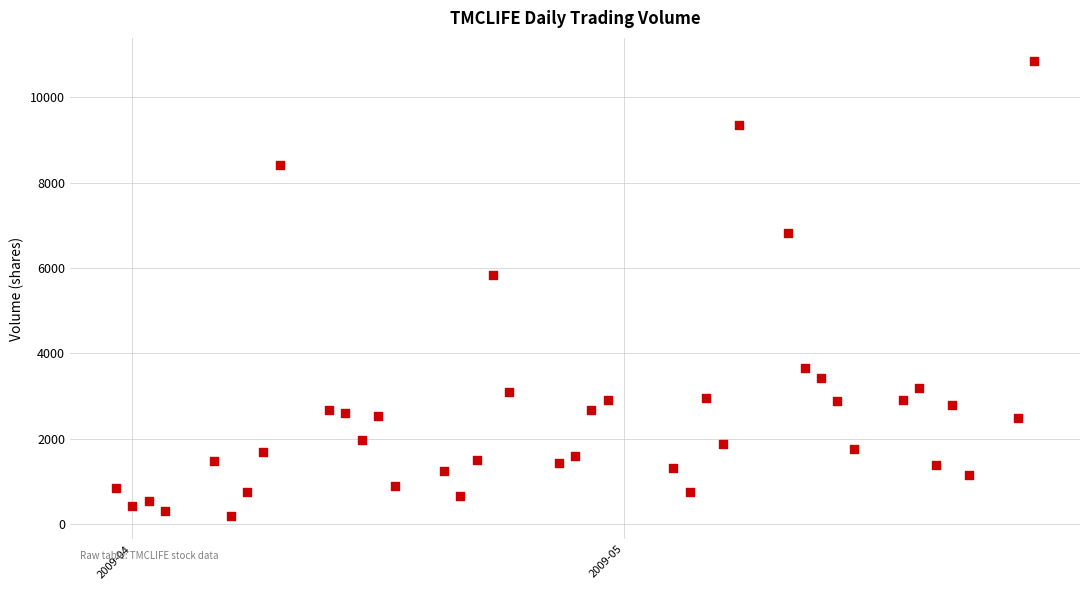

What is the range of Y values (max minus min)?

10676.8